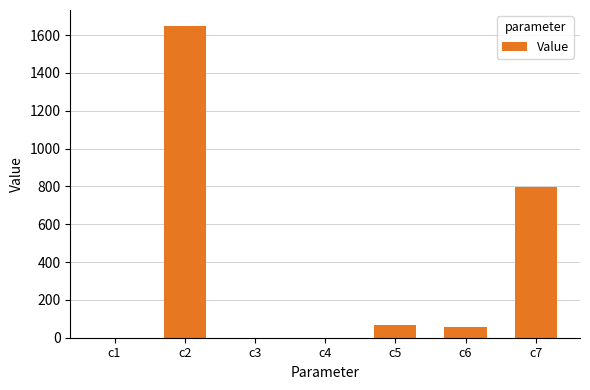

What is the sum of all values?

2575.7